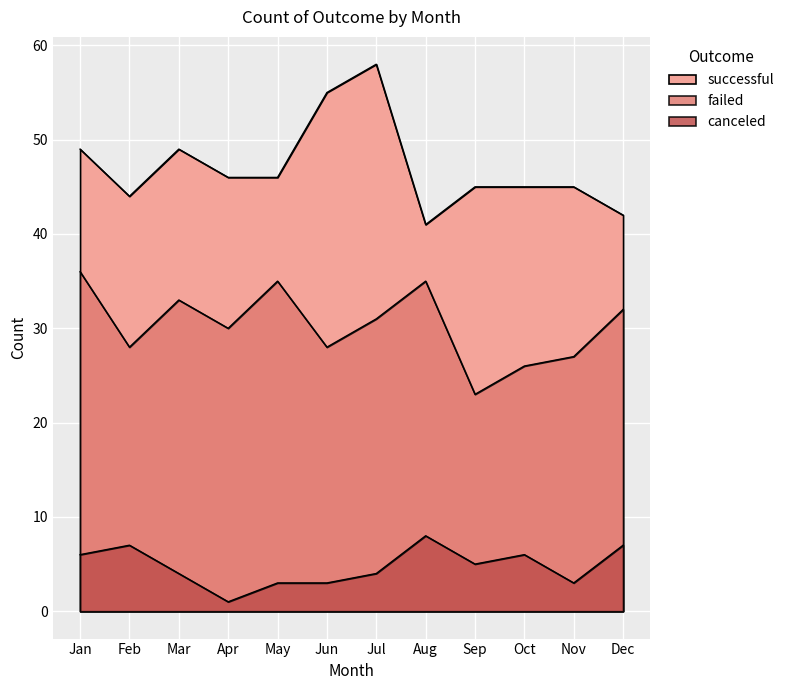

Read the successful value at Feb, to the nearest 10.

40